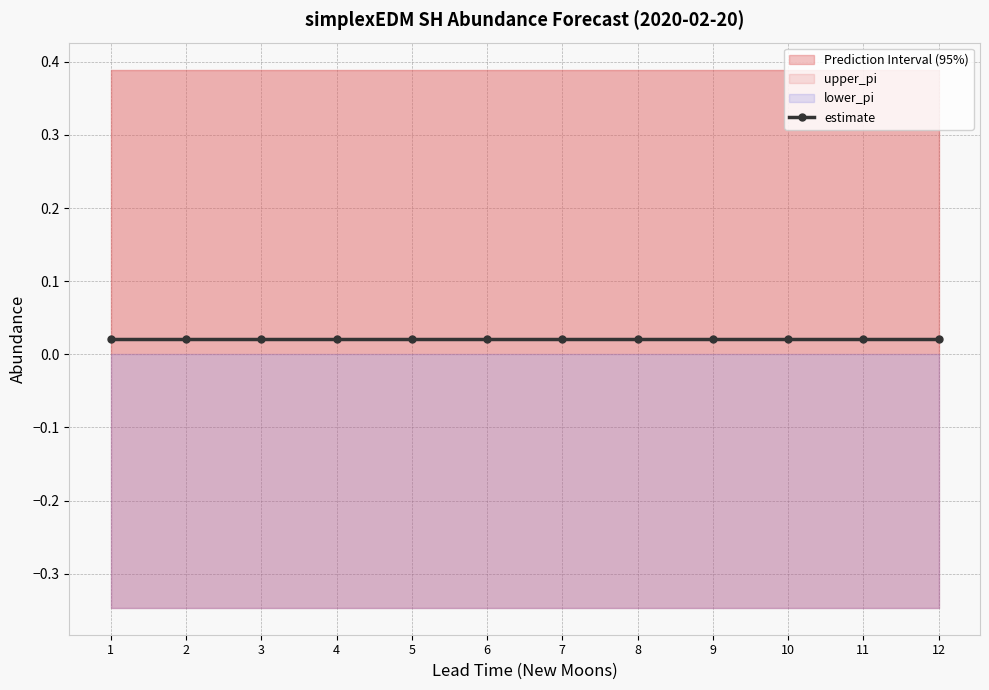

The value of upper_pi at 11 is 0.5. True or false?

False